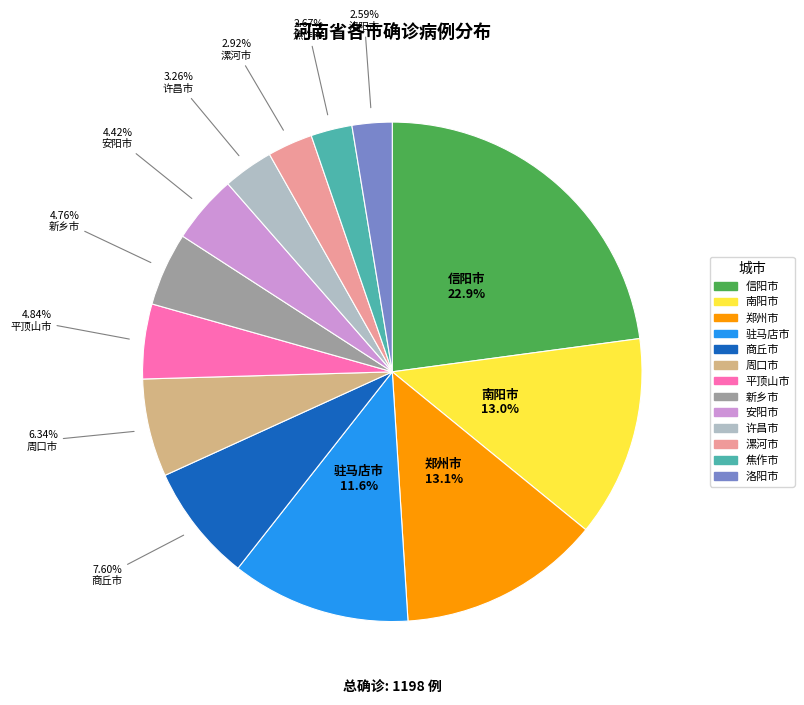

Is it true that 焦作市 is 12% of the pie?

False